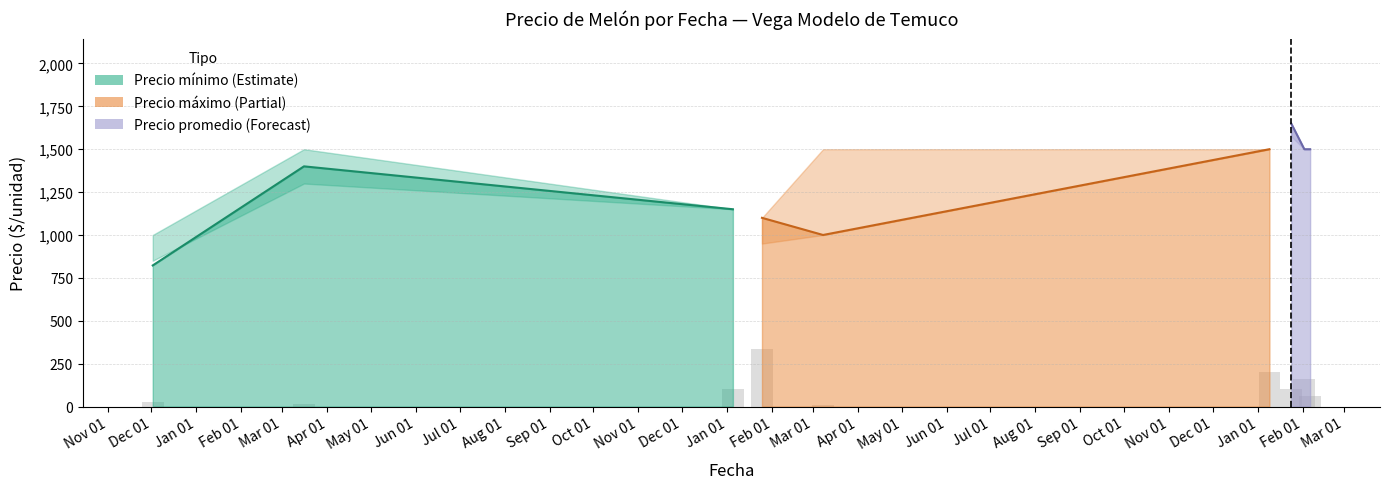

List the labels in order of value, smallest first.

Nov 01, Jan 01, Dec 01